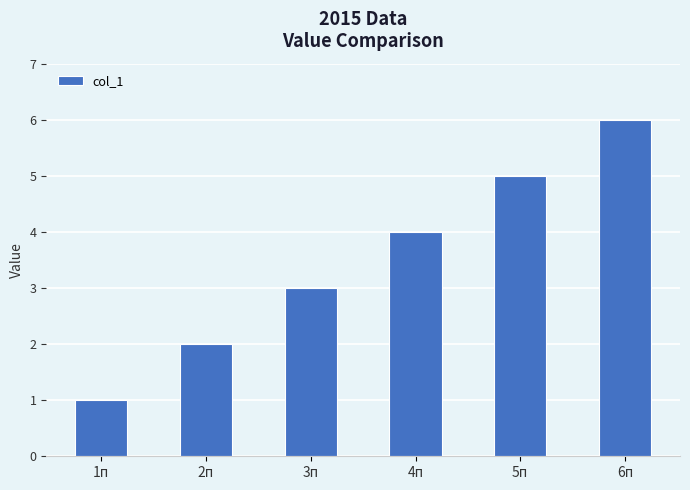

What is the label of the 4th bar from the left?

4п